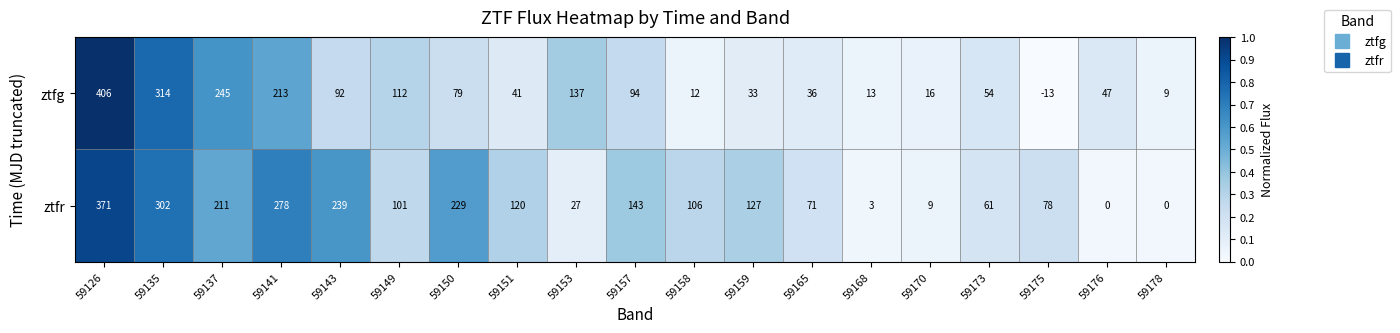

What is the difference between the highest and lowest values at 59175?

91